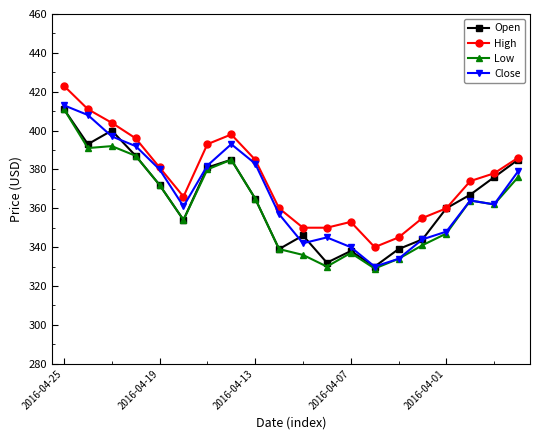

True or false: High and Low cross at least once.

False